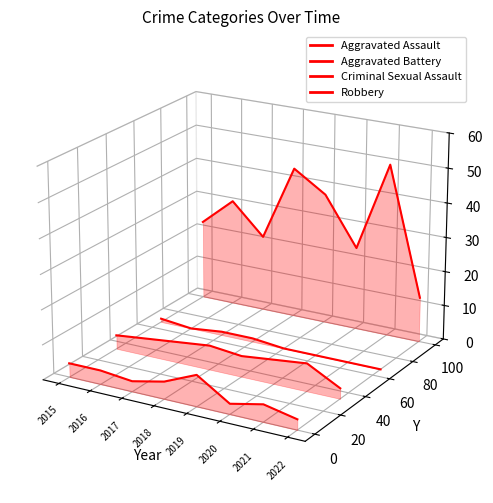

At which label is Criminal Sexual Assault closest to 0?

2015